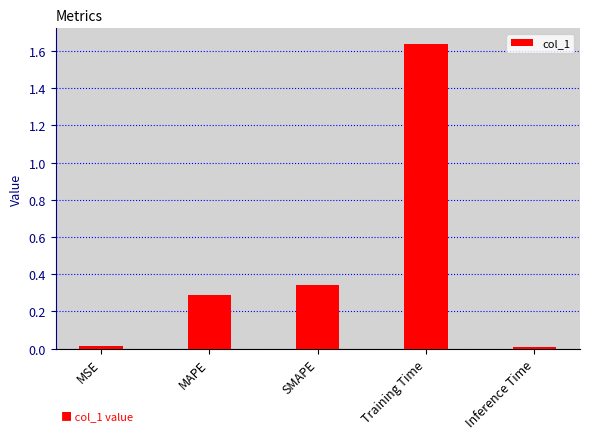

What is the sum of all values?

2.3